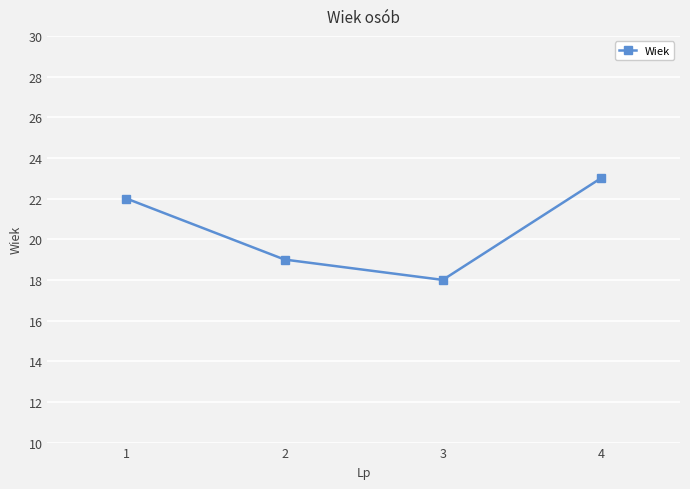

How many series are shown in this chart?

1